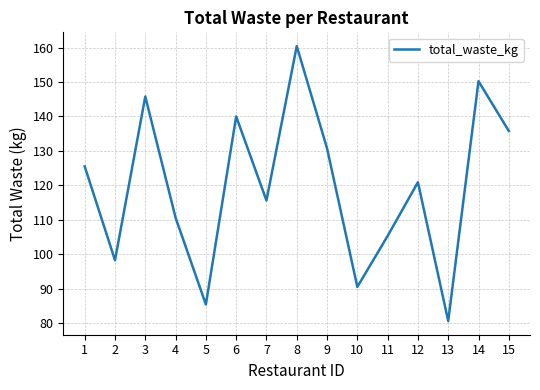

The value at 12 is 120.9. True or false?

True